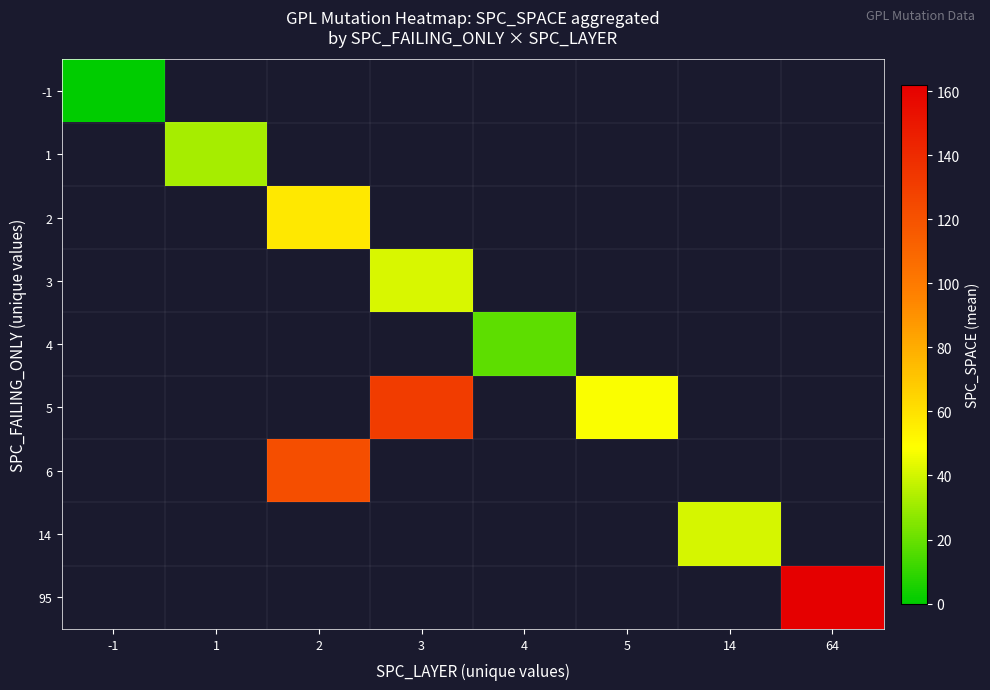

How many data points does each series have?

8